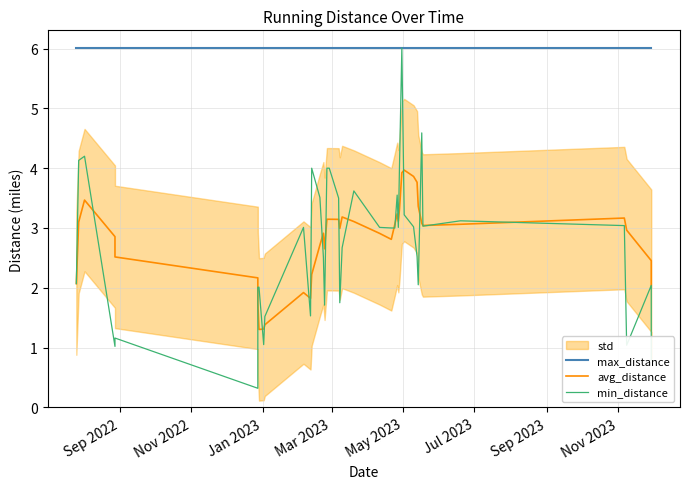

List the series in order of their peak value, lowest first.

avg_distance, max_distance, min_distance